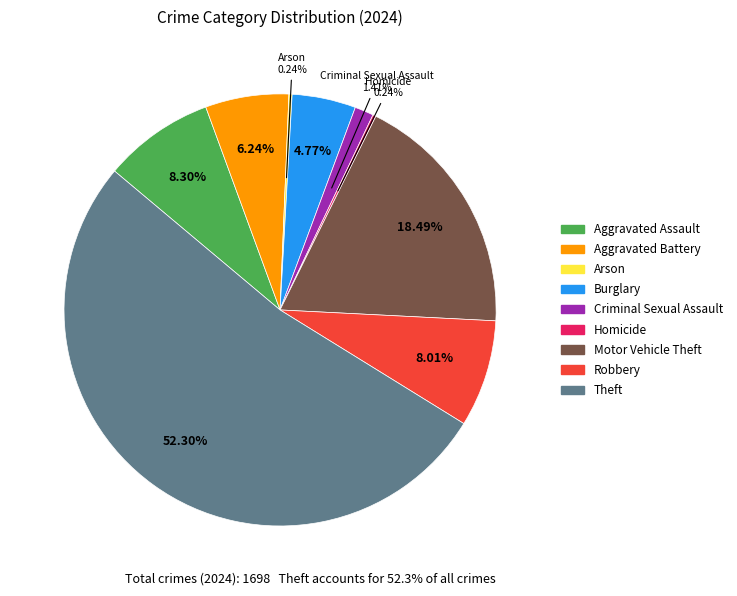

How much of the chart is everything except Burglary?

95.2%